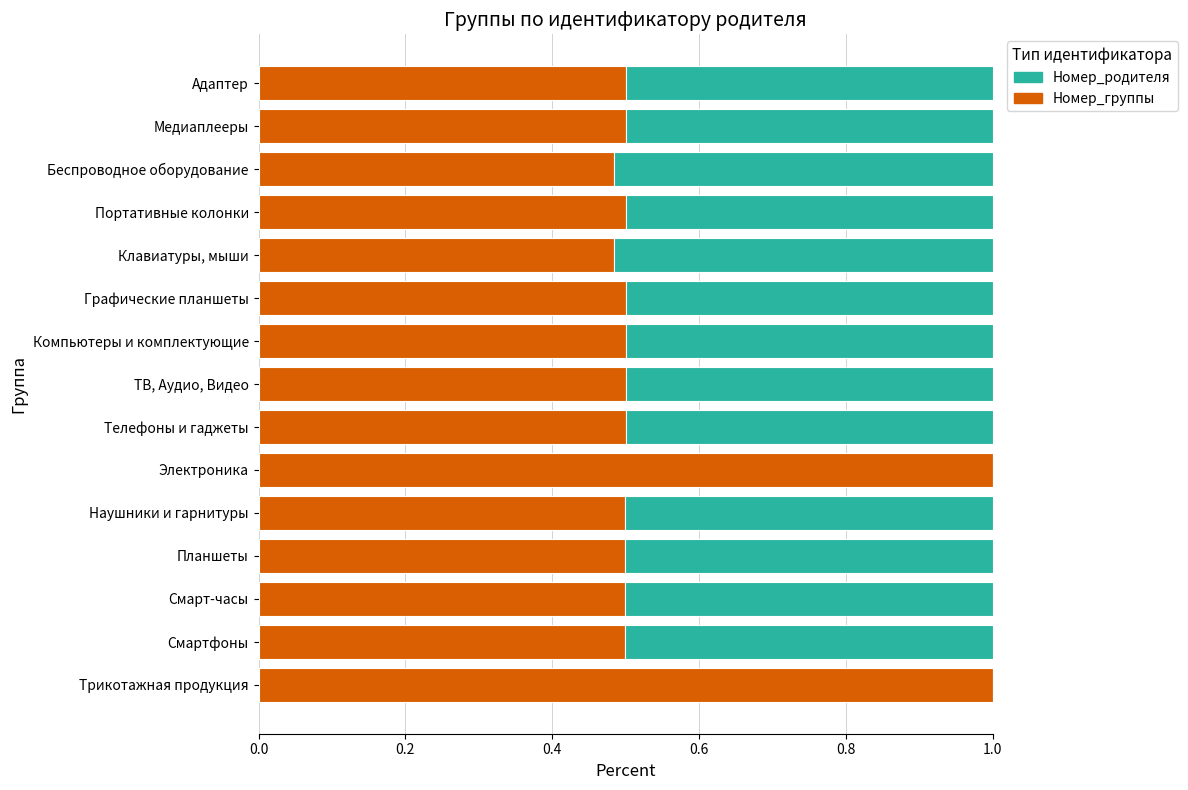

What is the total value across all series at Смартфоны?

1.0